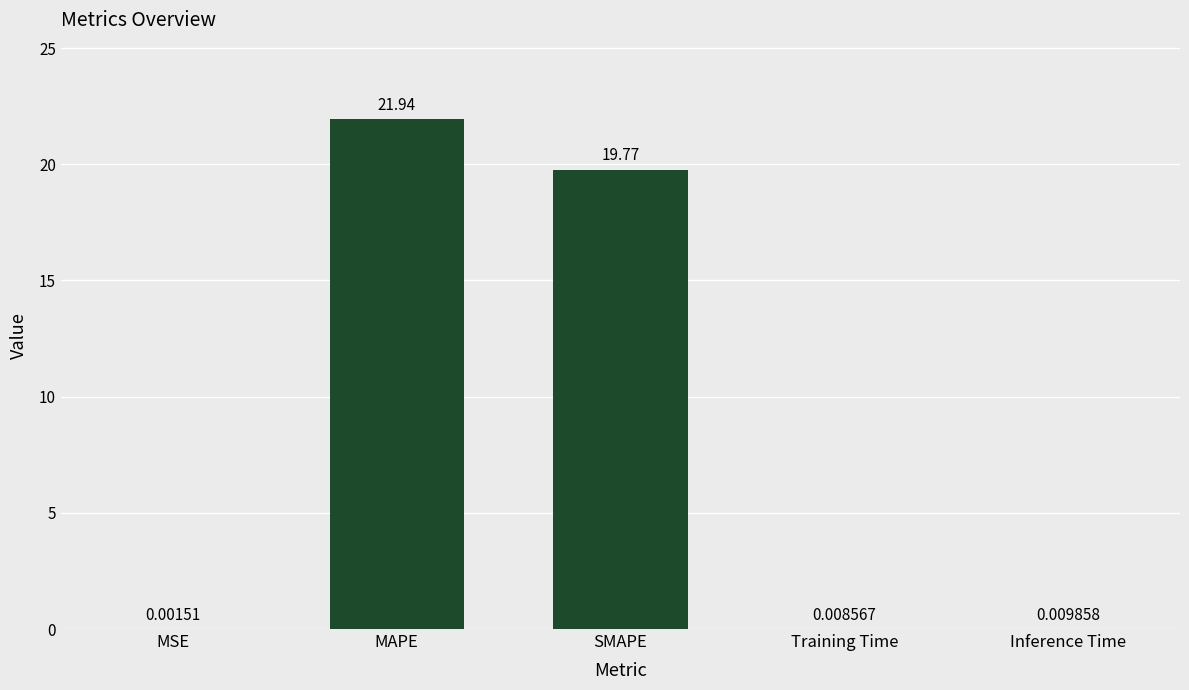

What is the sum of the values at MAPE and Training Time?

22.0